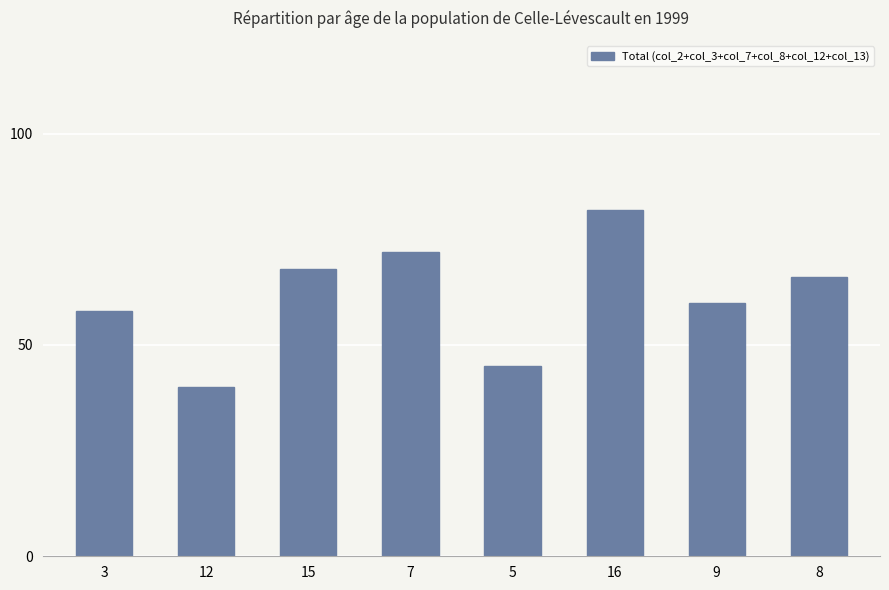

The value at 5 is 61. True or false?

False